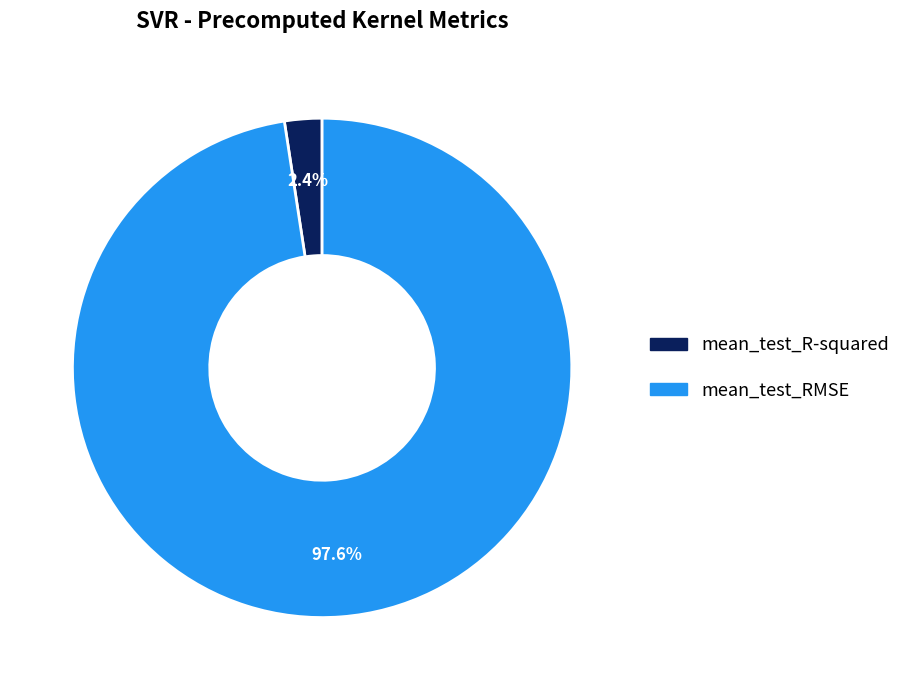

Which category accounts for the majority?

mean_test_RMSE